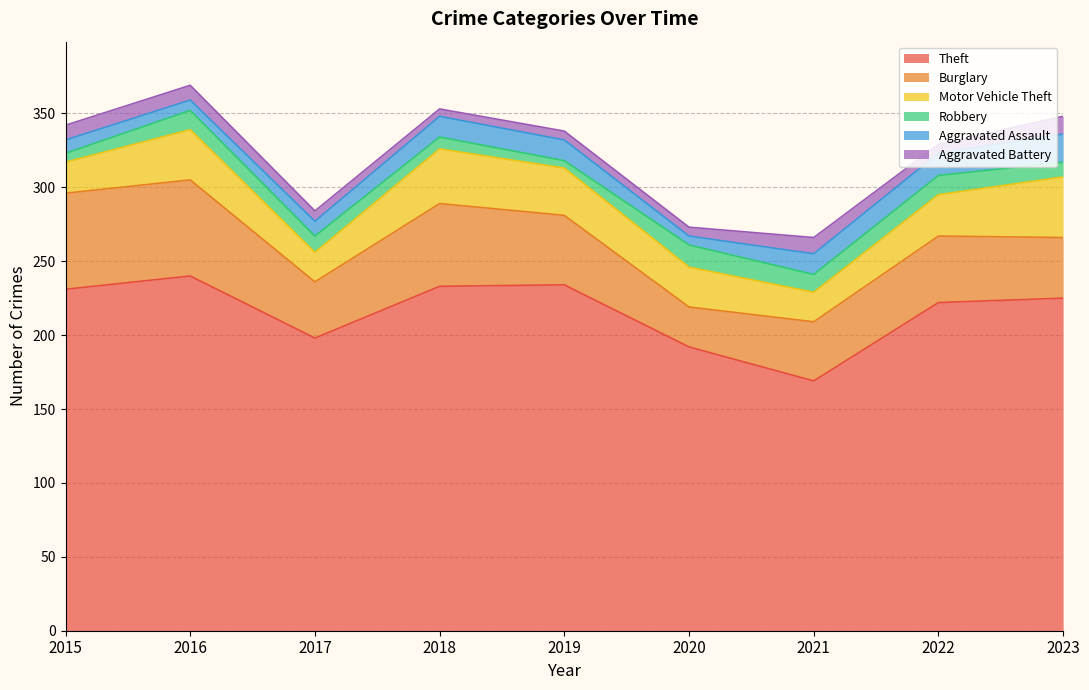

At which label does Motor Vehicle Theft reach its peak?

2023